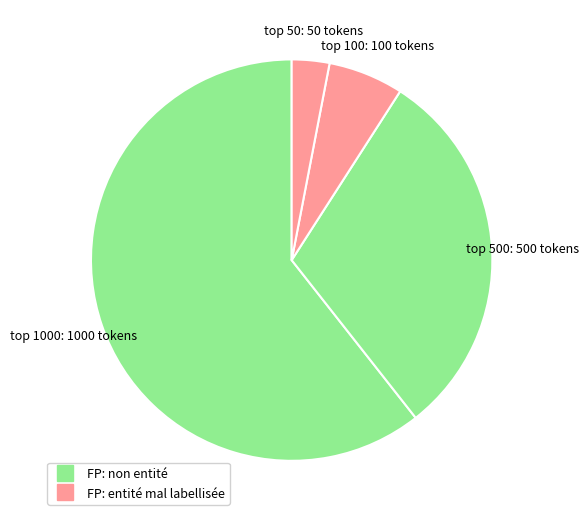

How many segments does this pie chart have?

4